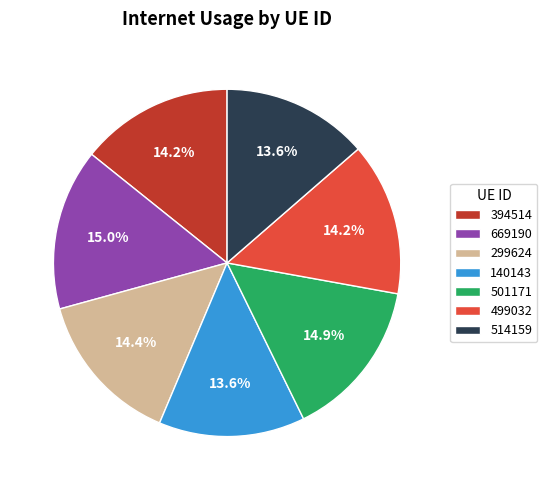

Is 140143 the majority of the pie?

No